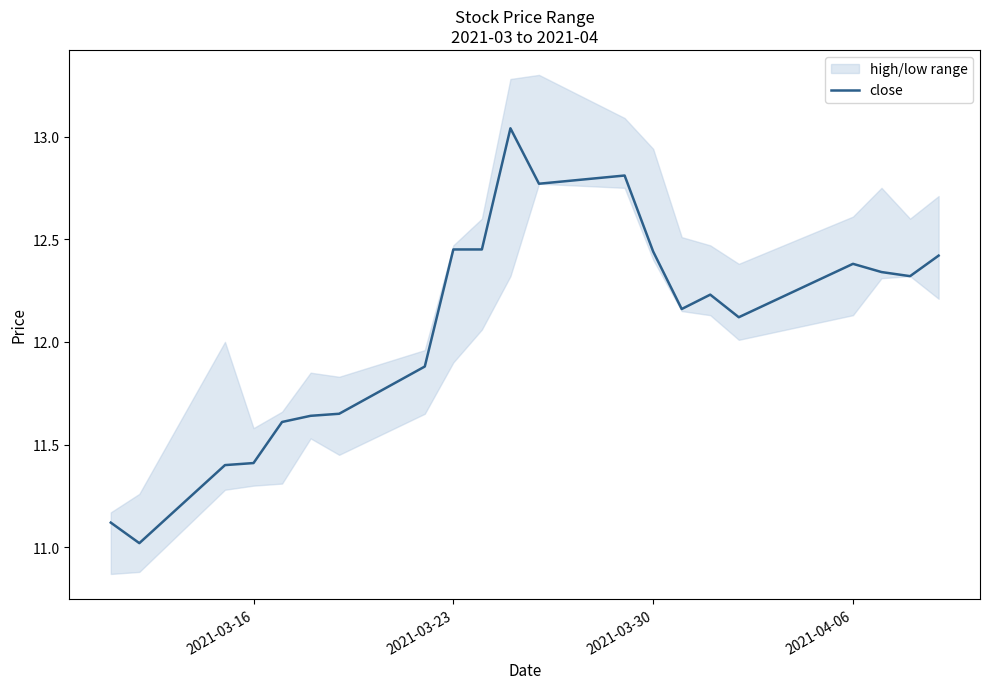

What is the average value?

12.1